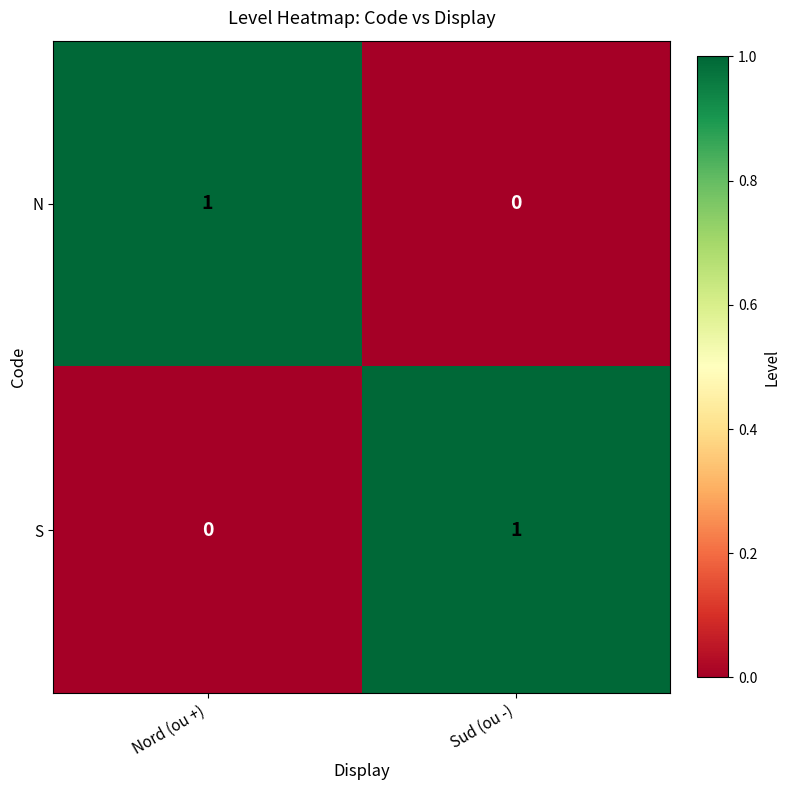

Which category has the highest value in the S series?

Sud (ou -)